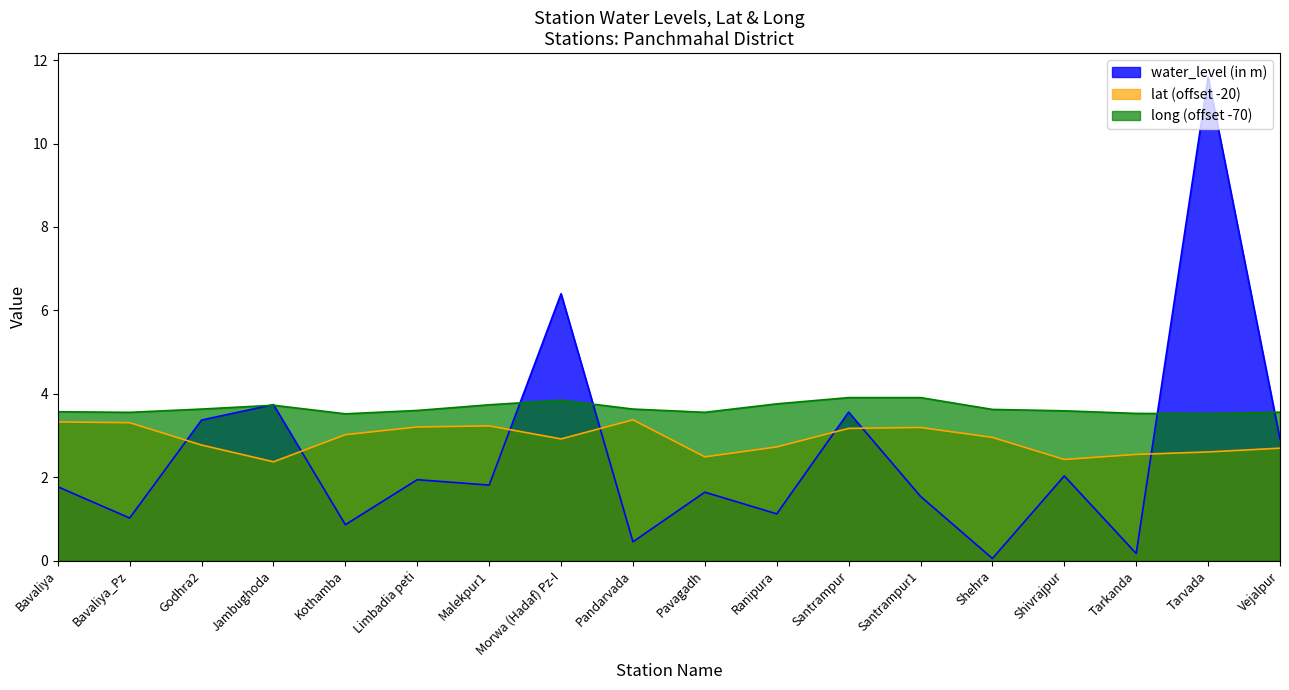

Which series ends up on top after the final intersection of lat and water_level (in m)?

water_level (in m)